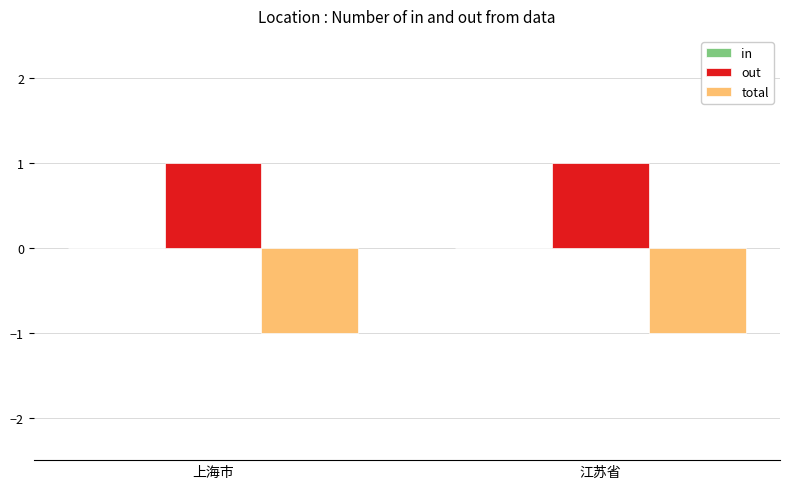

What position from the left is 江苏省?

2